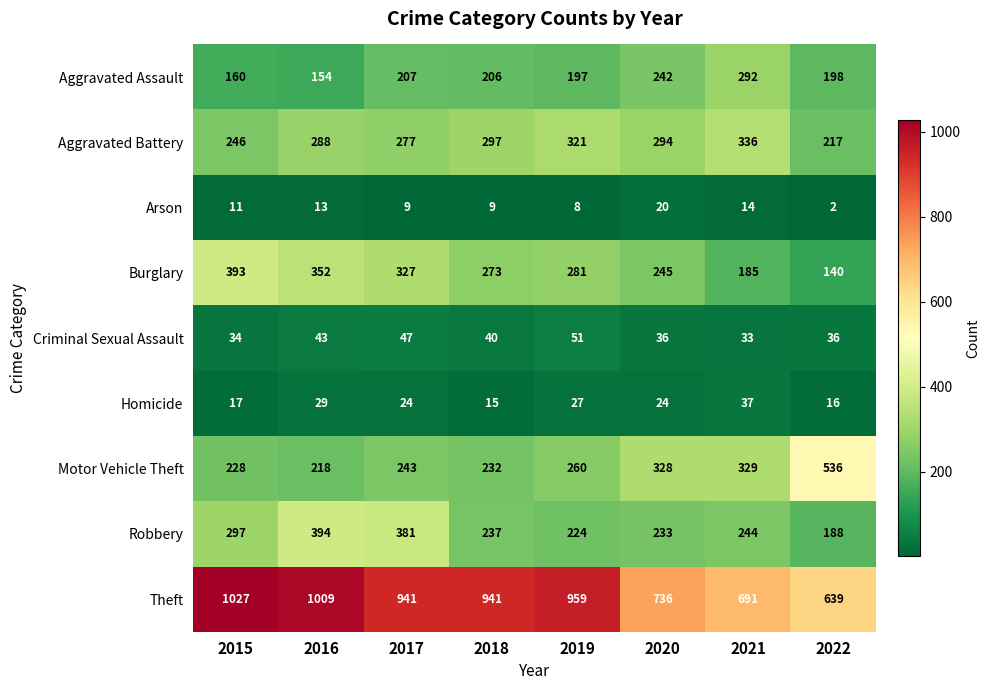

Rank the series by their maximum value, from highest to lowest.

Theft, Motor Vehicle Theft, Robbery, Burglary, Aggravated Battery, Aggravated Assault, Criminal Sexual Assault, Homicide, Arson